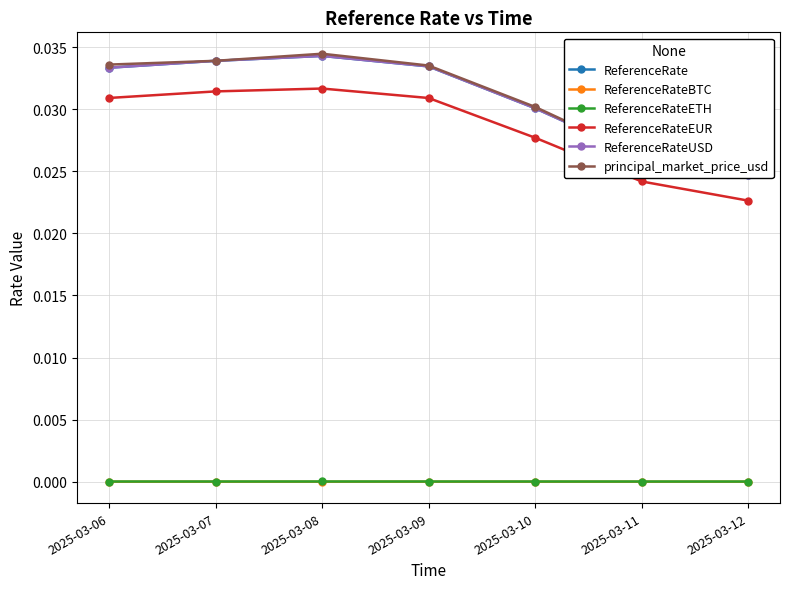

True or false: principal_market_price_usd and ReferenceRateETH cross at least once.

False